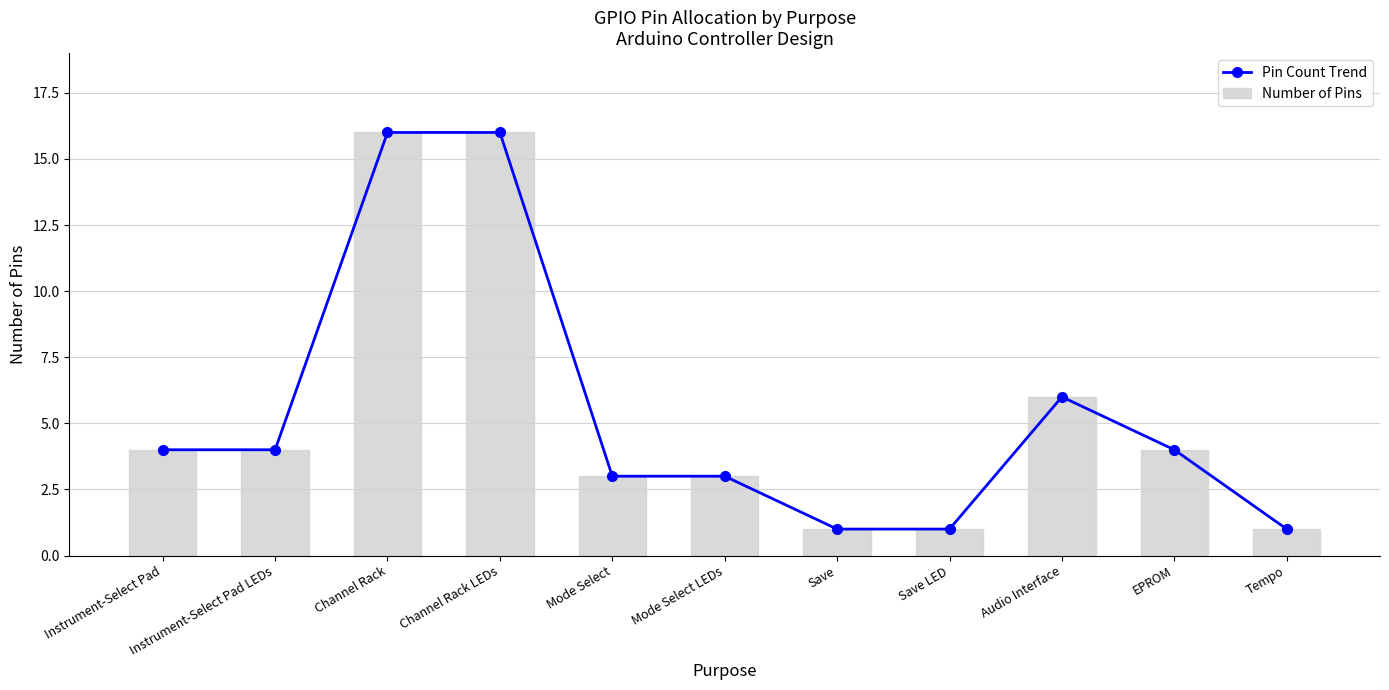

How many series are shown in this chart?

2